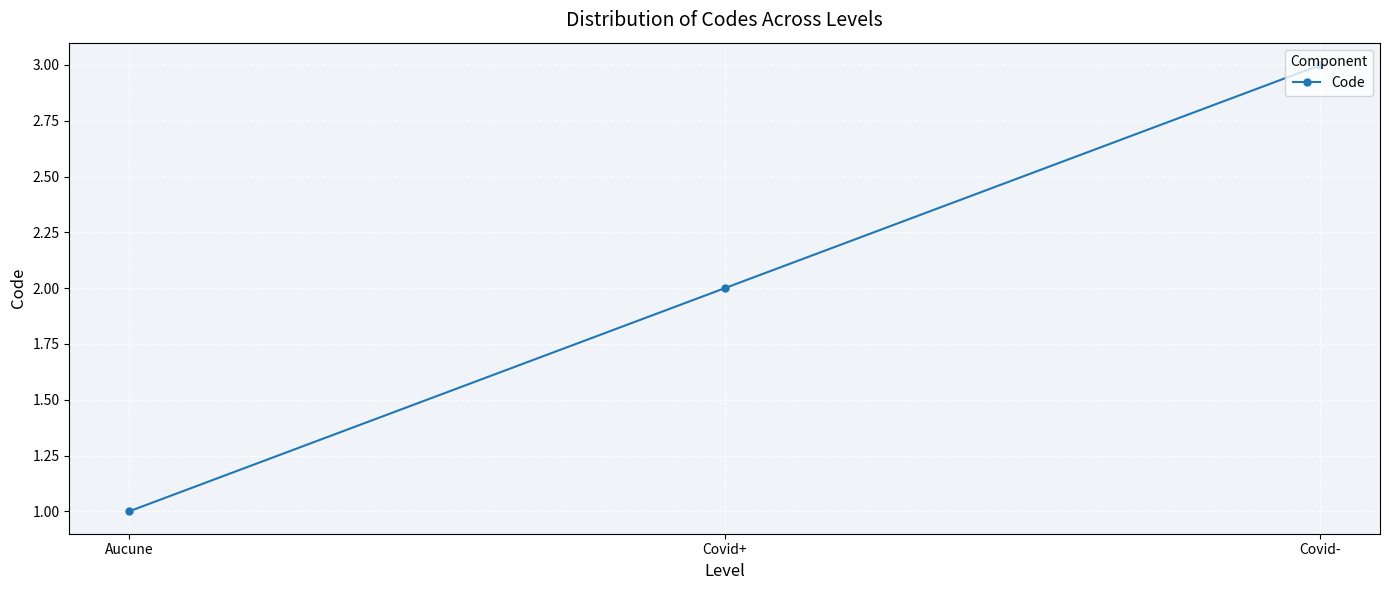

How many values are below 2?

1